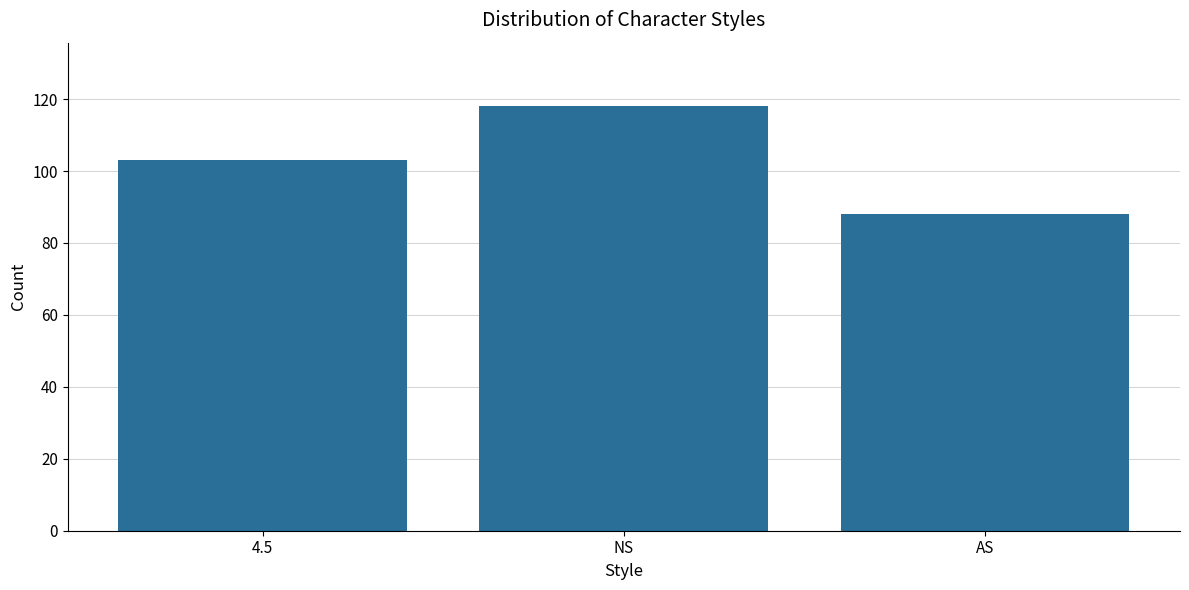

List the labels in order of value, smallest first.

AS, 4.5, NS